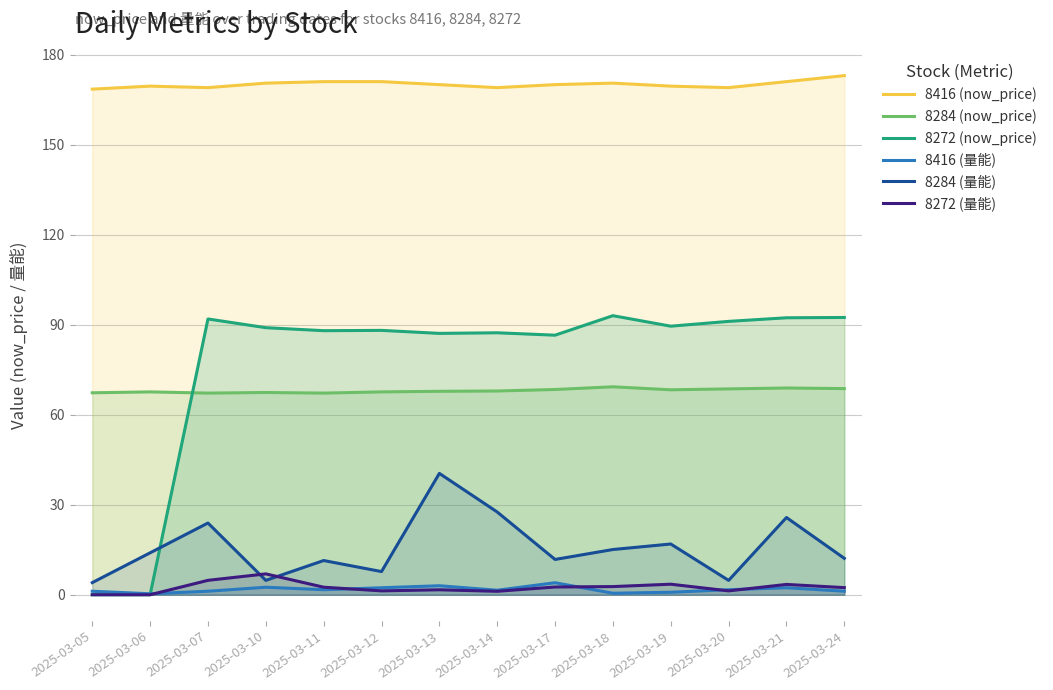

Which series has the largest total across all categories?

8416 (now_price)